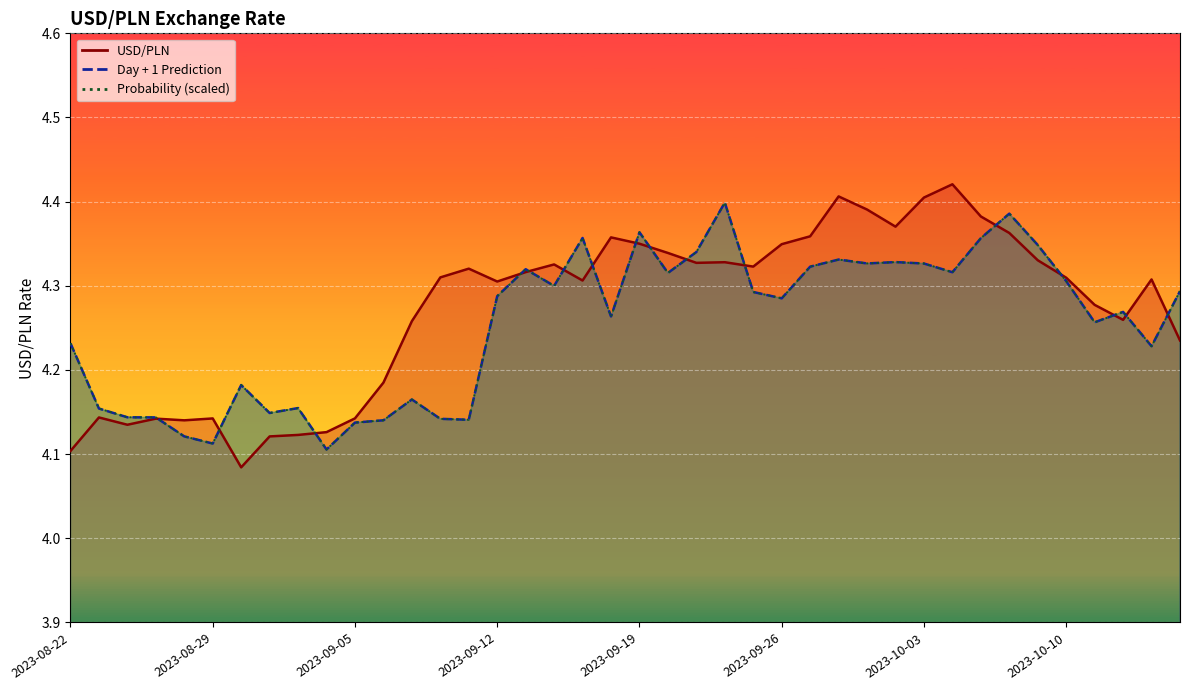

True or false: USD/PLN and Day + 1 Prediction intersect in this chart.

True